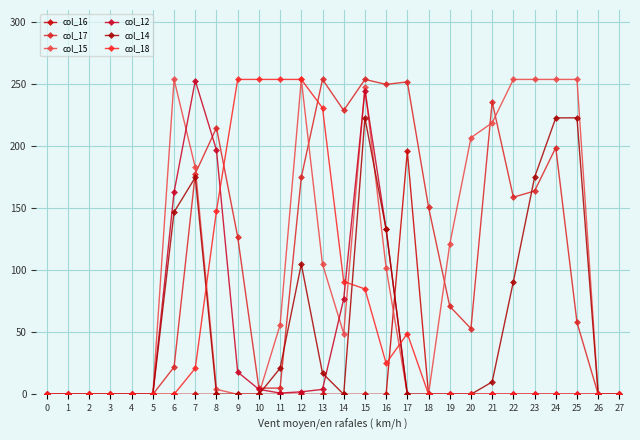

The value of col_16 at 23 is 0. True or false?

True